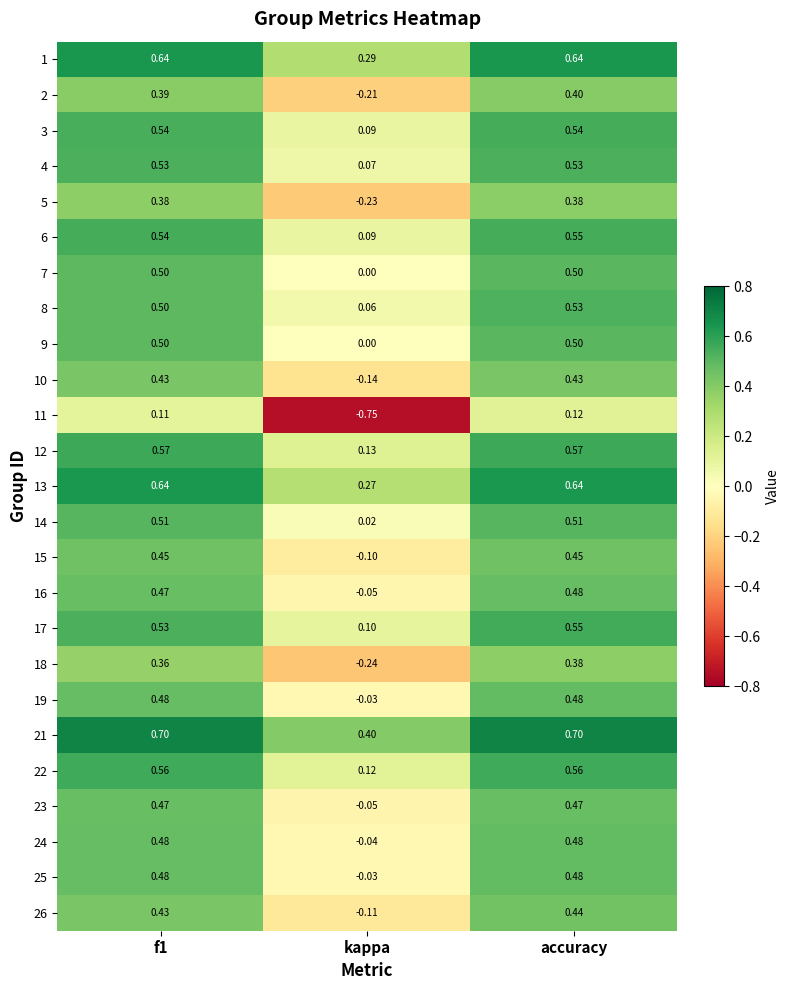

What is the greatest value displayed?

0.7